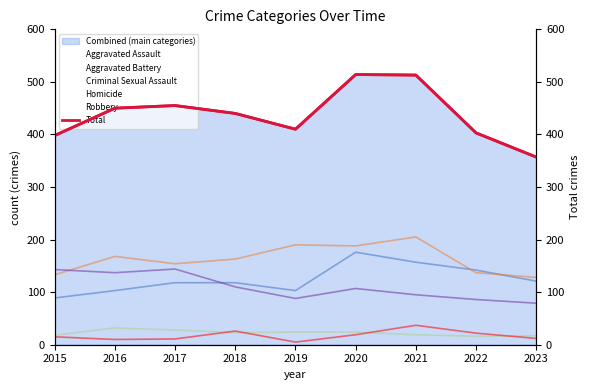

How many lines are shown in the chart?

6